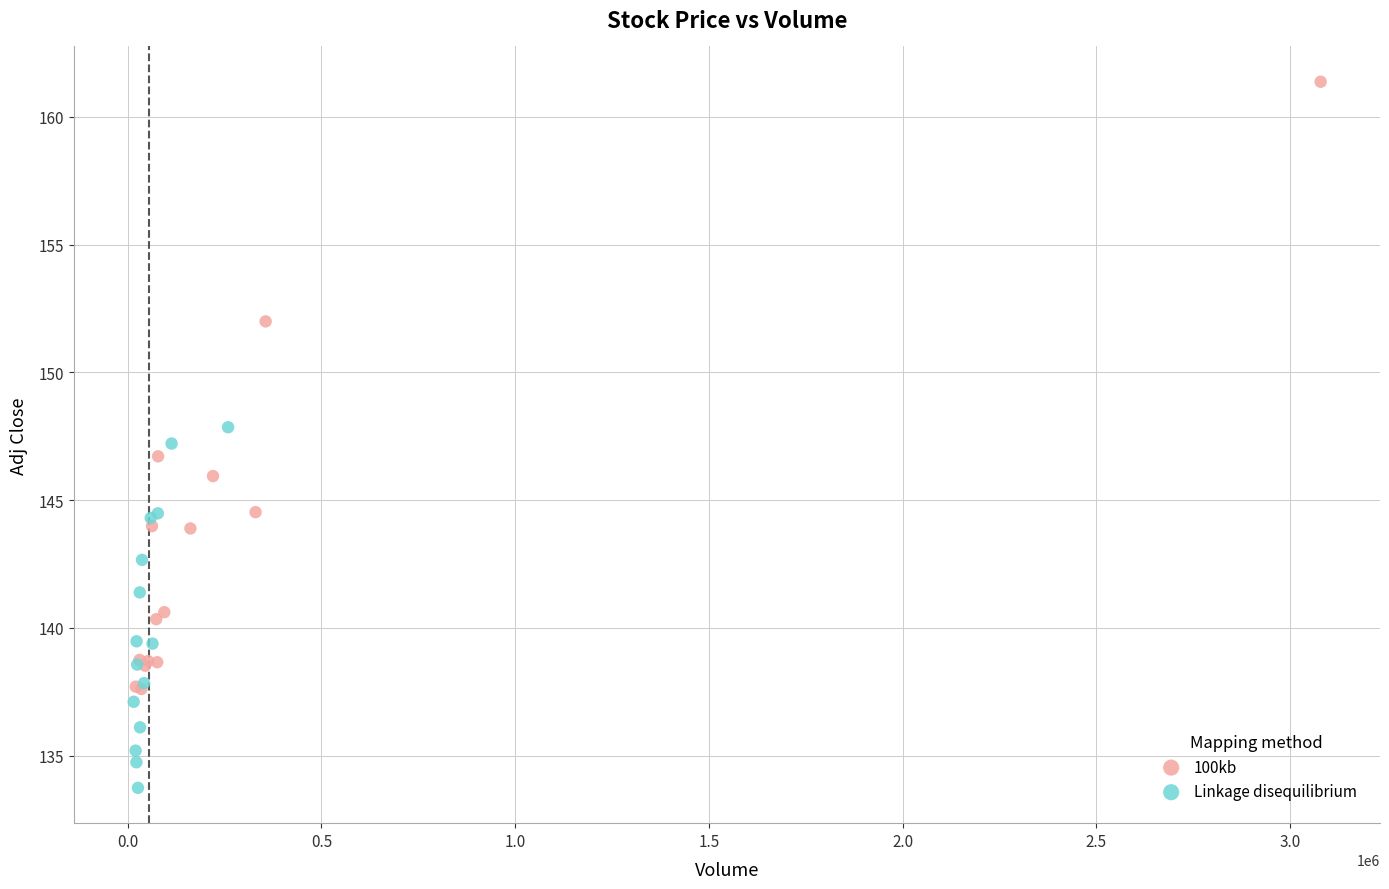

What are all the series names shown in the legend?

100kb, Linkage disequilibrium